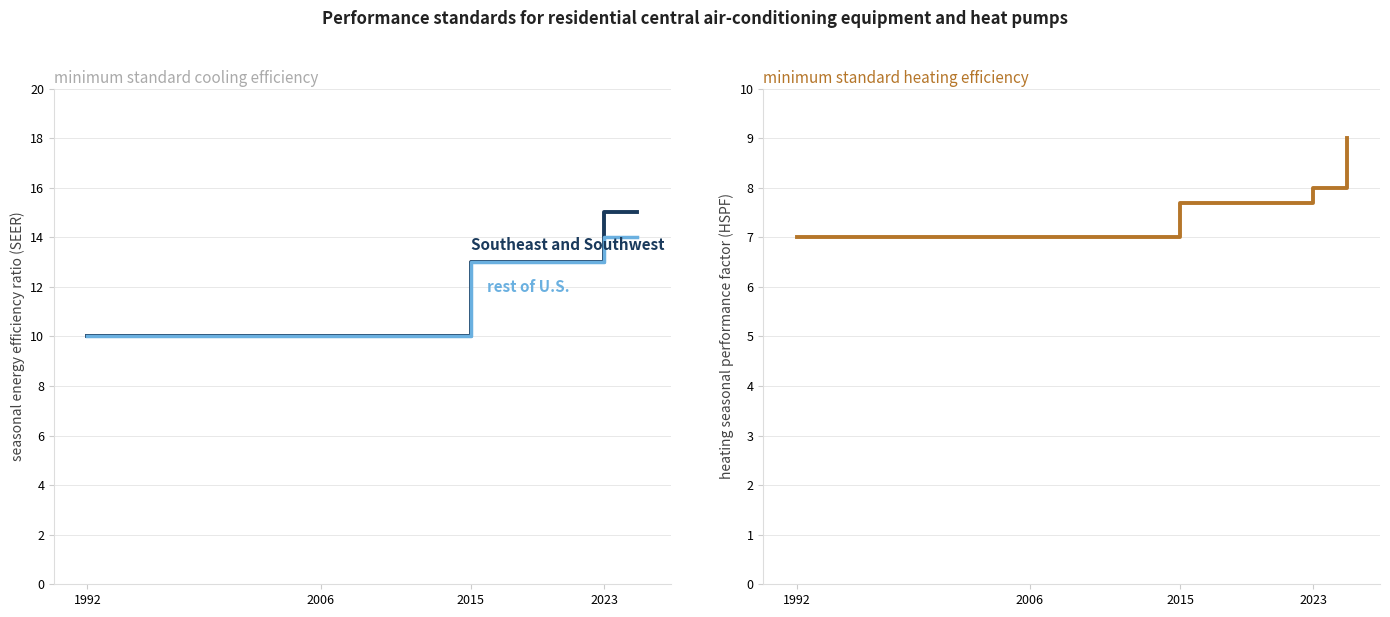

The value of minimum standard heating efficiency at 2006 is 7.0. True or false?

True